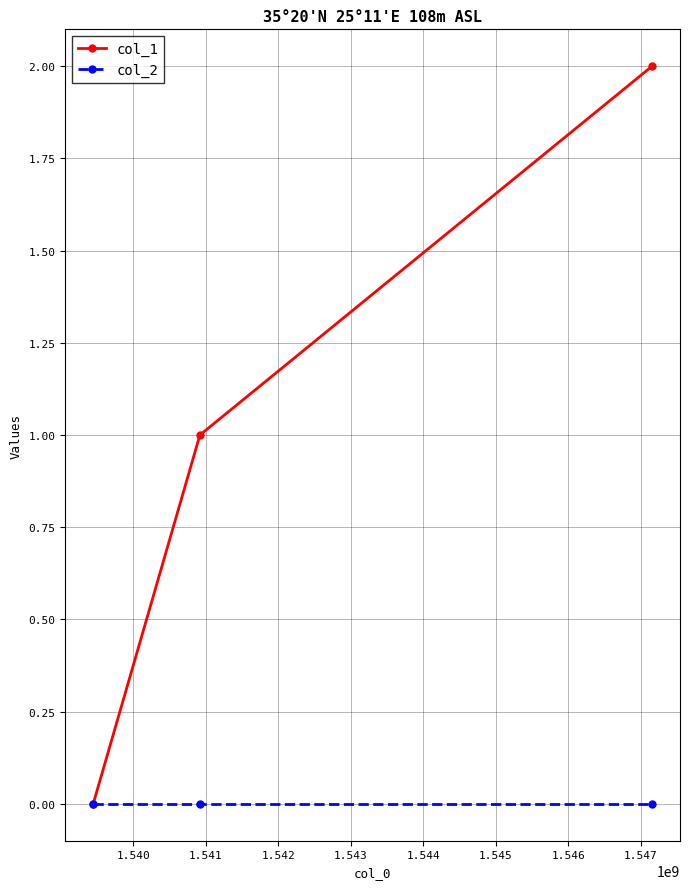

Reading left to right, list all the values displayed in this chart.

col_1: 0	1	2
col_2: 0	0	0